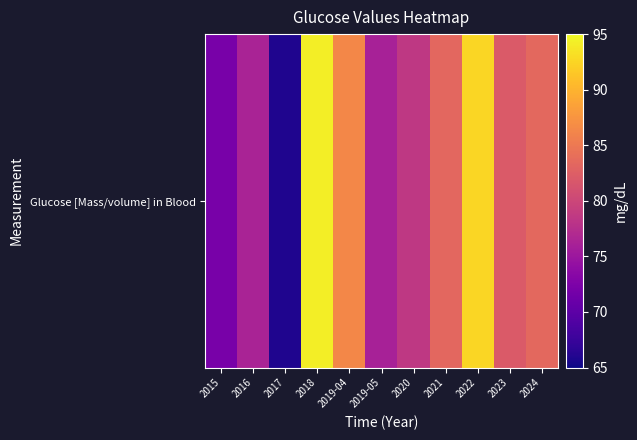

Reading left to right, transcribe all the data shown in this chart.

2015=72.1	2016=76.3	2017=65.9	2018=94.2	2019-04=86.4	2019-05=76.1	2020=78.5	2021=83.3	2022=92.6	2023=82.1	2024=83.4